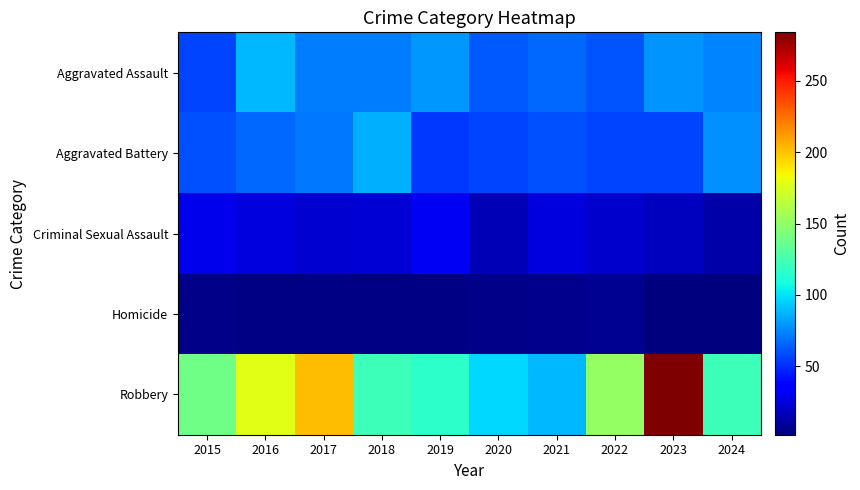

Reading left to right, what are all the values shown in this chart?

Aggravated Assault: 2015=56	2016=88	2017=72	2018=72	2019=80	2020=62	2021=66	2022=61	2023=79	2024=74
Aggravated Battery: 2015=60	2016=66	2017=71	2018=86	2019=53	2020=57	2021=60	2022=56	2023=56	2024=77
Criminal Sexual Assault: 2015=29	2016=26	2017=22	2018=24	2019=31	2020=16	2021=26	2022=21	2023=18	2024=13
Homicide: 2015=5	2016=4	2017=4	2018=4	2019=4	2020=5	2021=6	2022=7	2023=3	2024=2
Robbery: 2015=139	2016=178	2017=202	2018=121	2019=116	2020=97	2021=88	2022=151	2023=284	2024=121